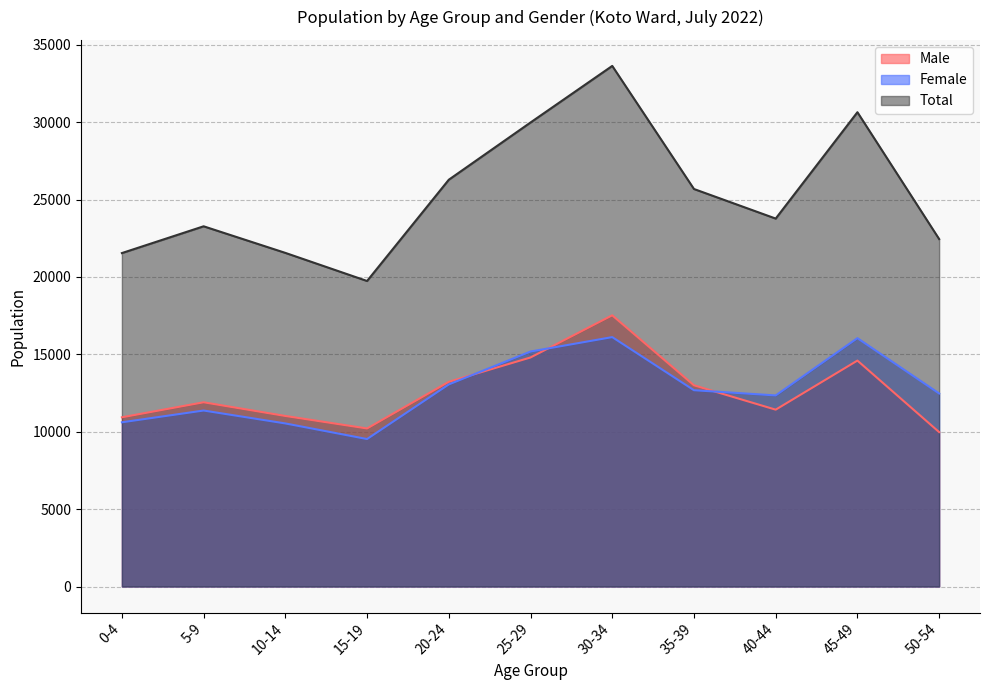

What is the maximum value for Male?

17523